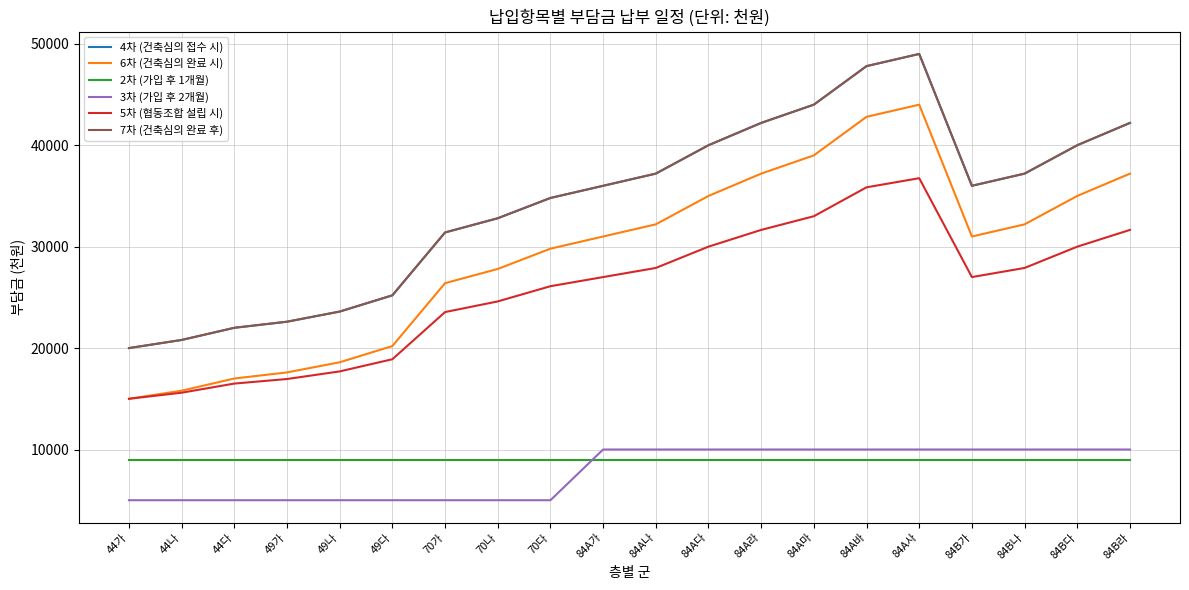

True or false: 4차 (건축심의 접수 시) and 7차 (건축심의 완료 후) cross at least once.

False